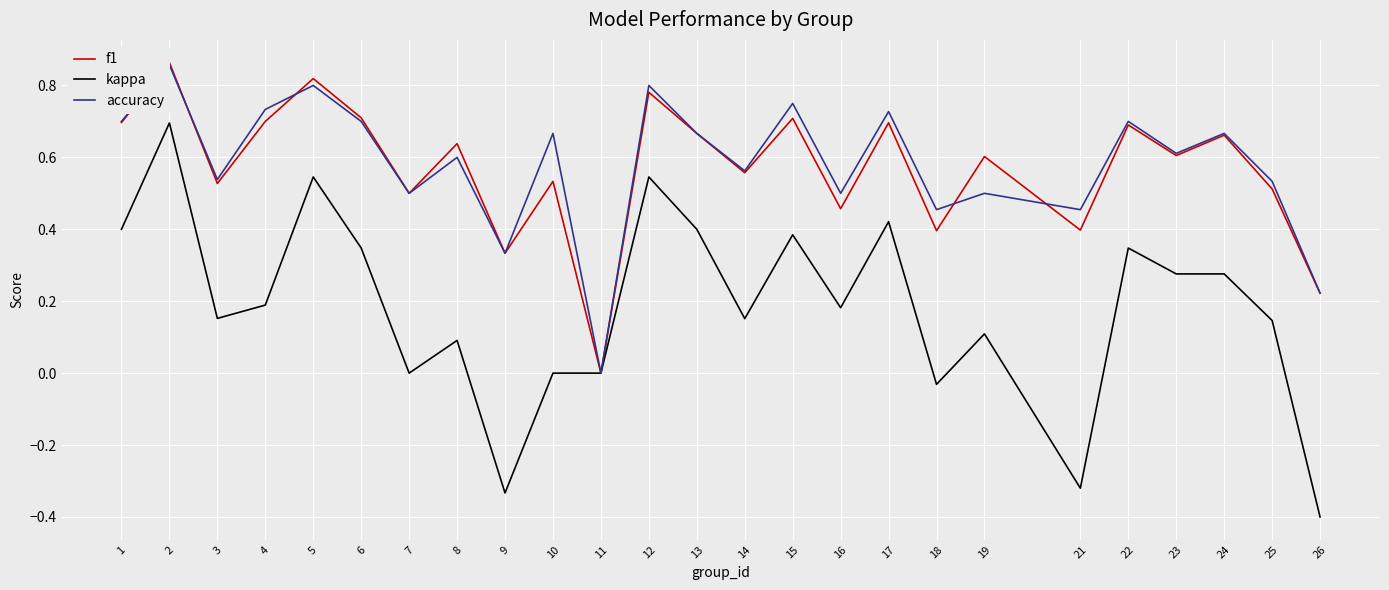

How many lines are shown in the chart?

3